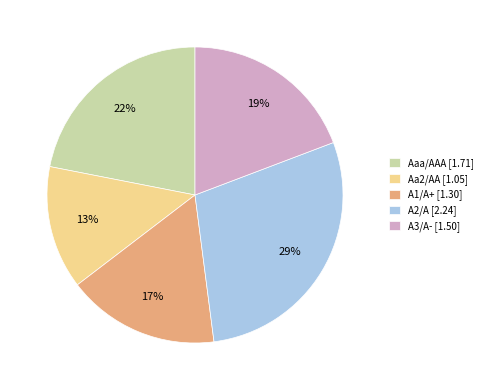

Between A3/A- [1.50] and Aa2/AA [1.05], which is larger?

A3/A- [1.50]